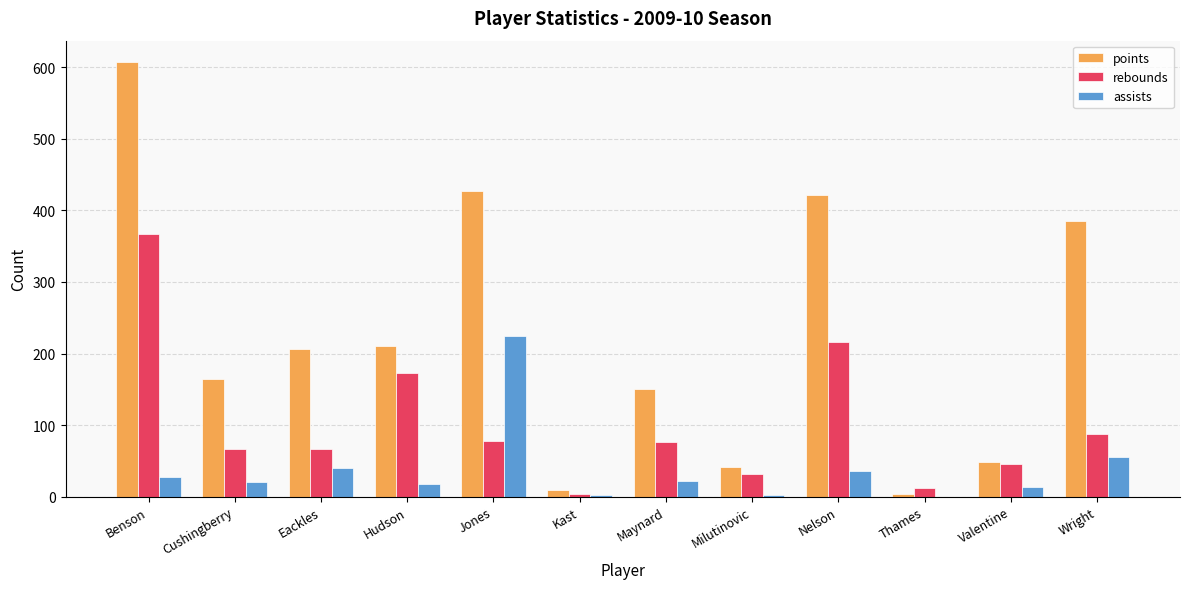

At which category is the sum across all series the highest?

Benson